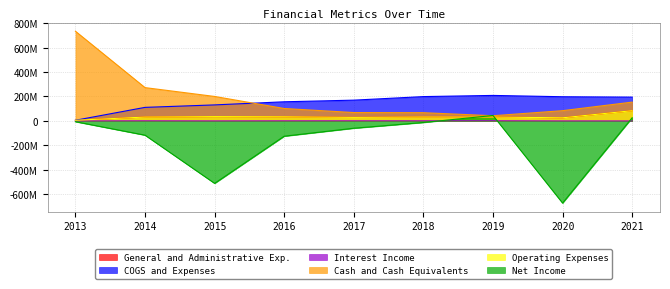

True or false: Operating Expenses and Interest Income intersect in this chart.

False